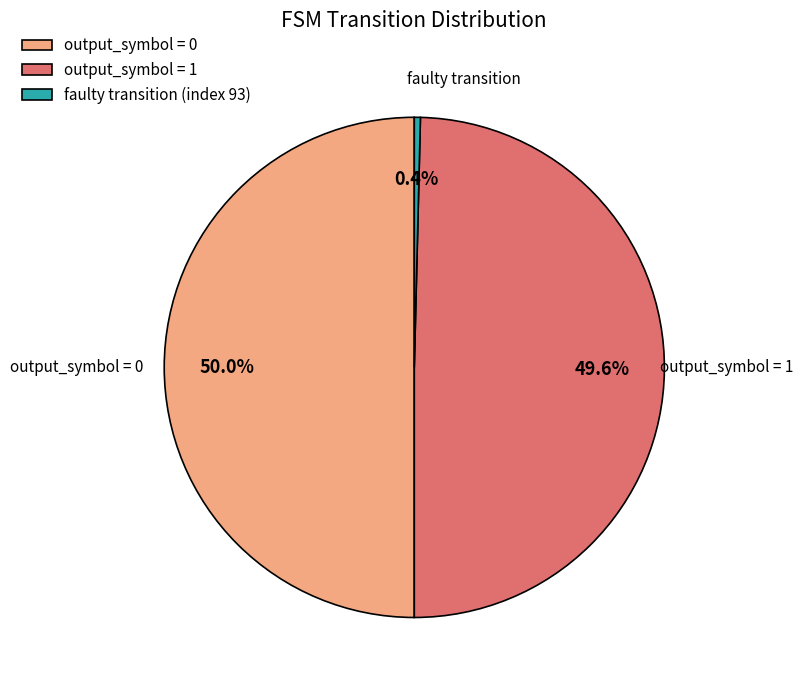

What portion of the pie excludes faulty transition (index 93)?

99.6%